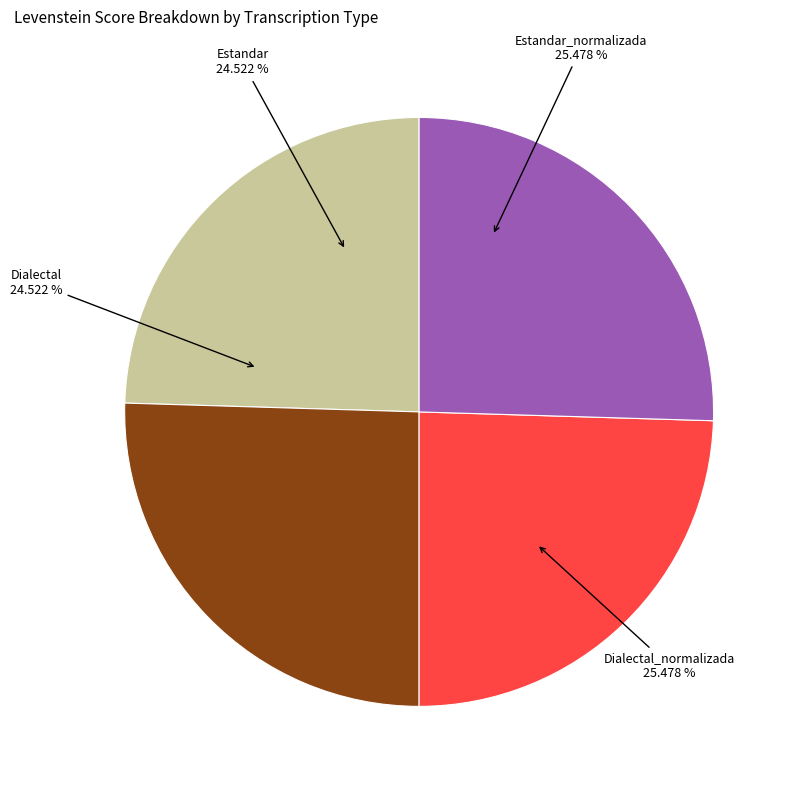

Count the number of slices in the pie.

4